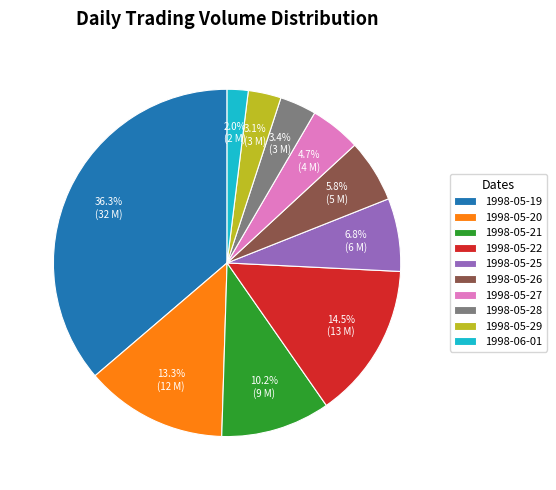

Does any single category account for the majority?

No